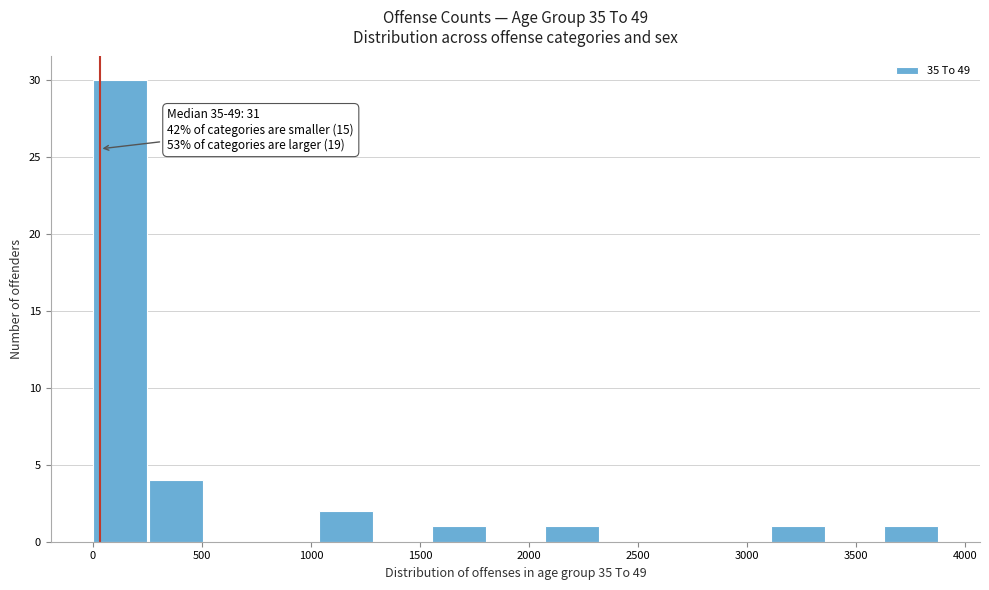

Over which range of the x-axis is the bar tallest?

0 to 250